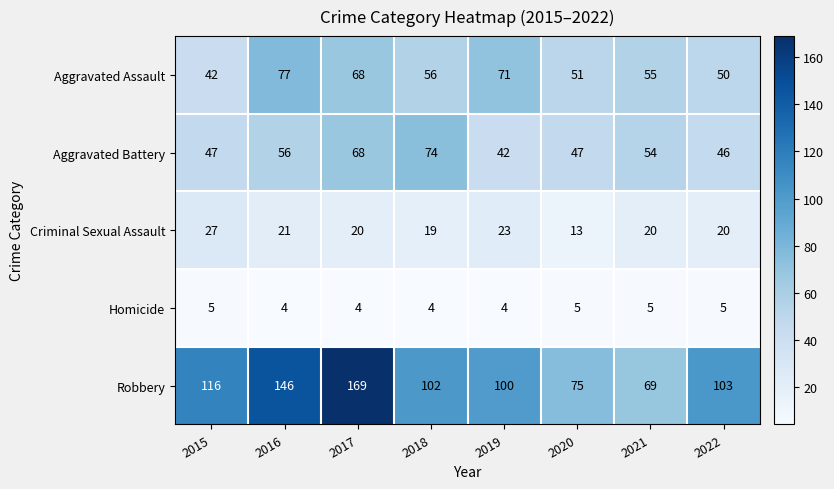

The value of Criminal Sexual Assault at 2018 is 34. True or false?

False